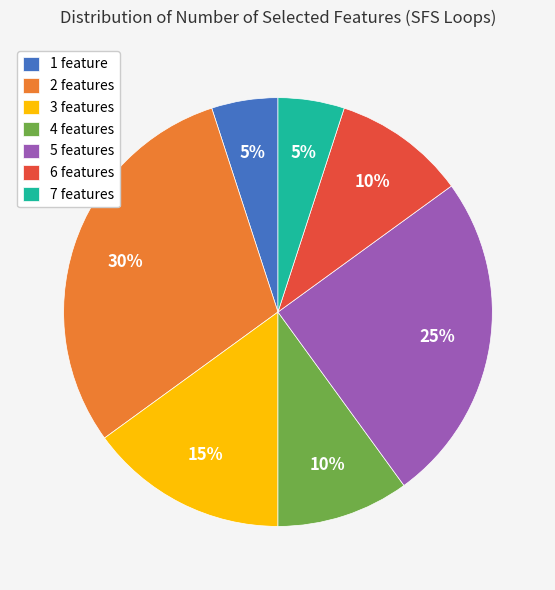

Which slice is the largest?

2 features